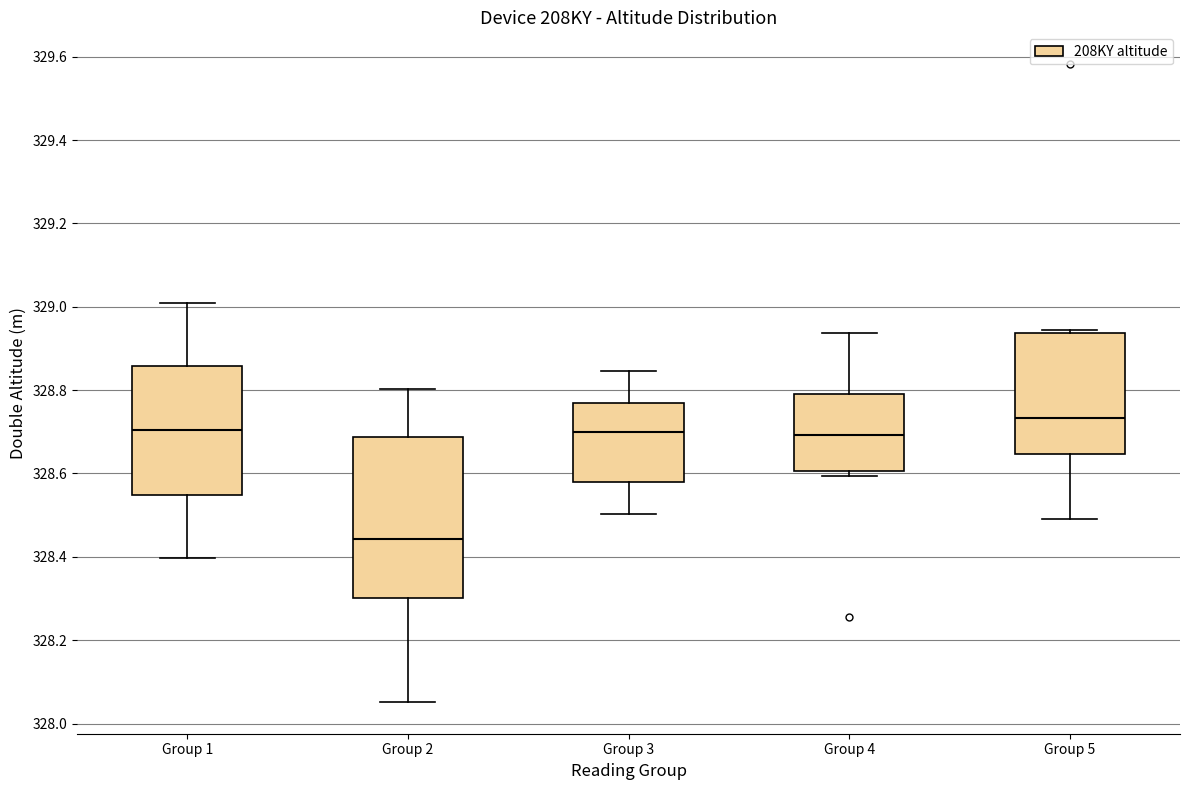

Which box is the tallest, from its lower edge to its upper edge?

Group 2